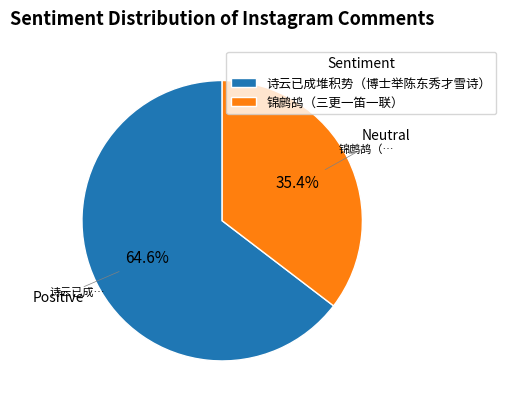

How many slices are in this pie chart?

2